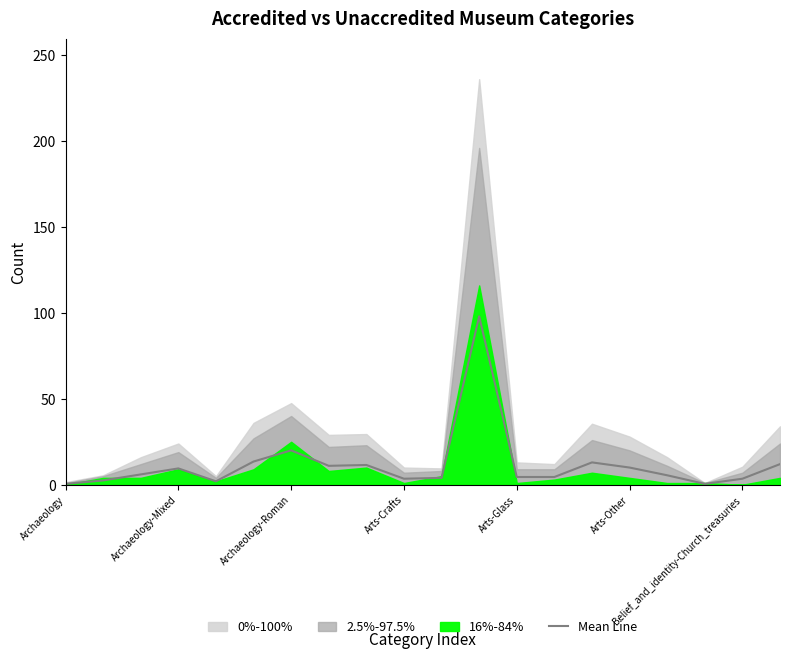

How many points are lower than both their immediate neighbors (excluding endpoints)?

4